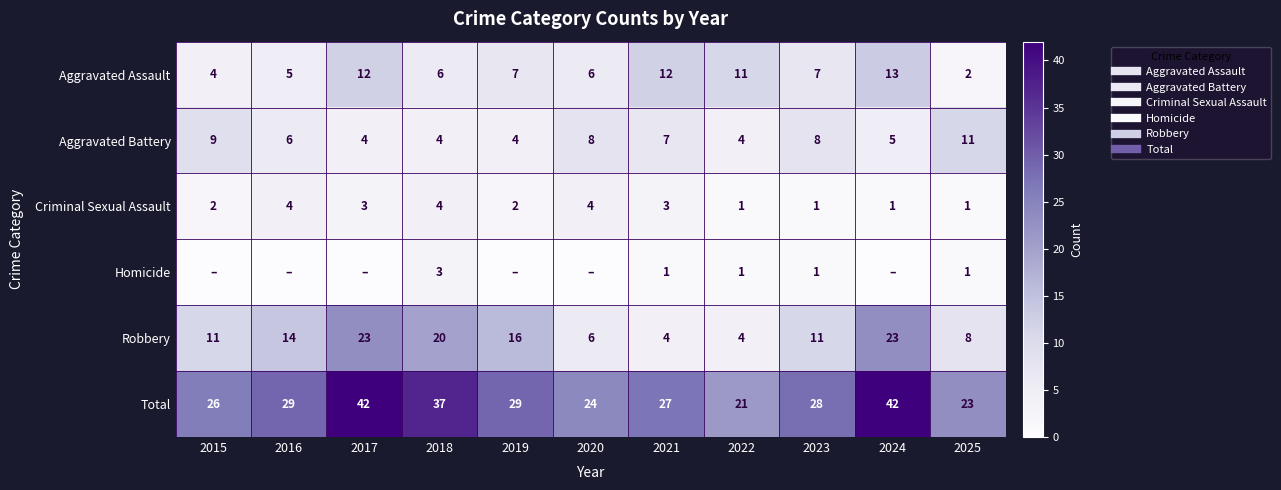

At which label does Aggravated Assault first exceed 7?

2017